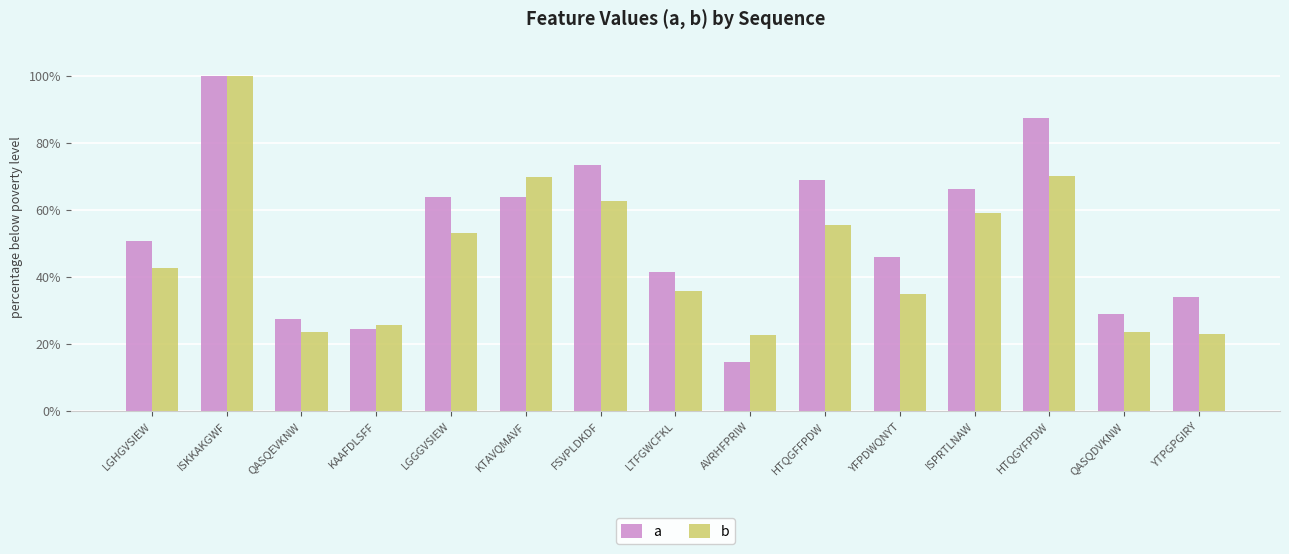

Does the chart contain any negative values?

No